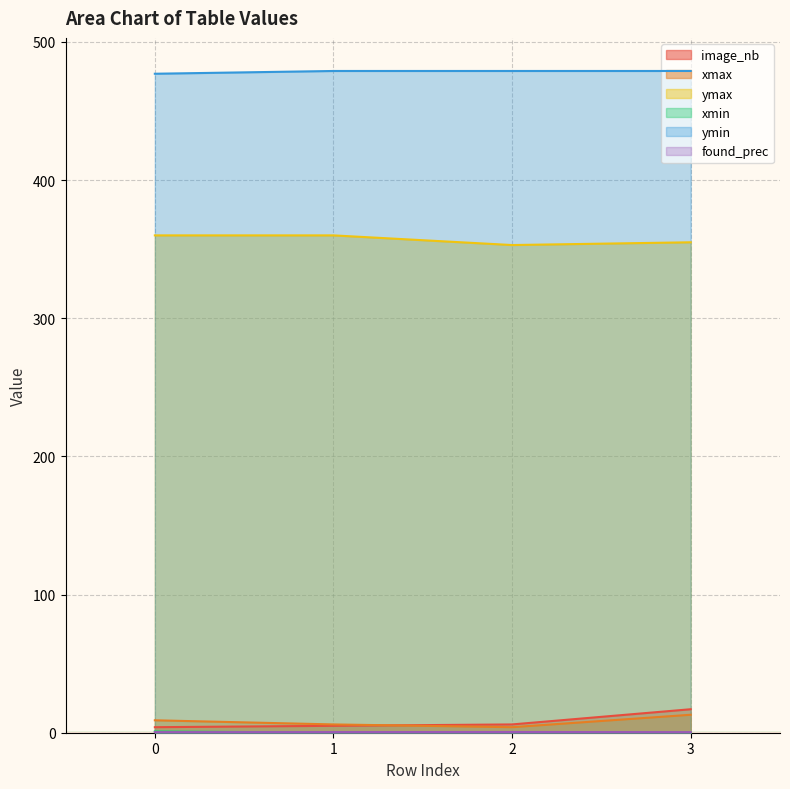

Reading left to right, list all the values displayed in this chart.

image_nb: 0=4.0	1=5.0	2=6.0	3=17.0
xmax: 0=9.0	1=6.0	2=4.0	3=13.0
ymax: 0=360.0	1=360.0	2=353.0	3=355.0
xmin: 0=1.0	1=0.0	2=0.0	3=0.0
ymin: 0=477.0	1=479.0	2=479.0	3=479.0
found_prec: 0=0.4	1=0.5	2=0.5	3=0.4